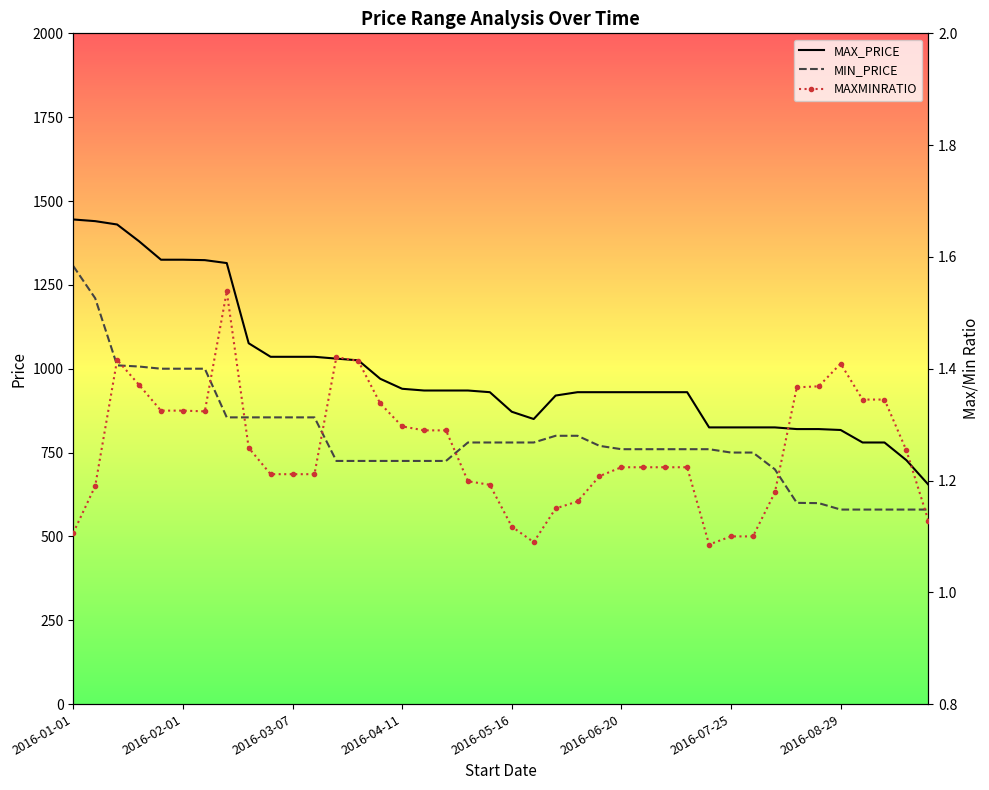

True or false: MIN_PRICE has a value of 1000.0 at 2016-02-01.

True